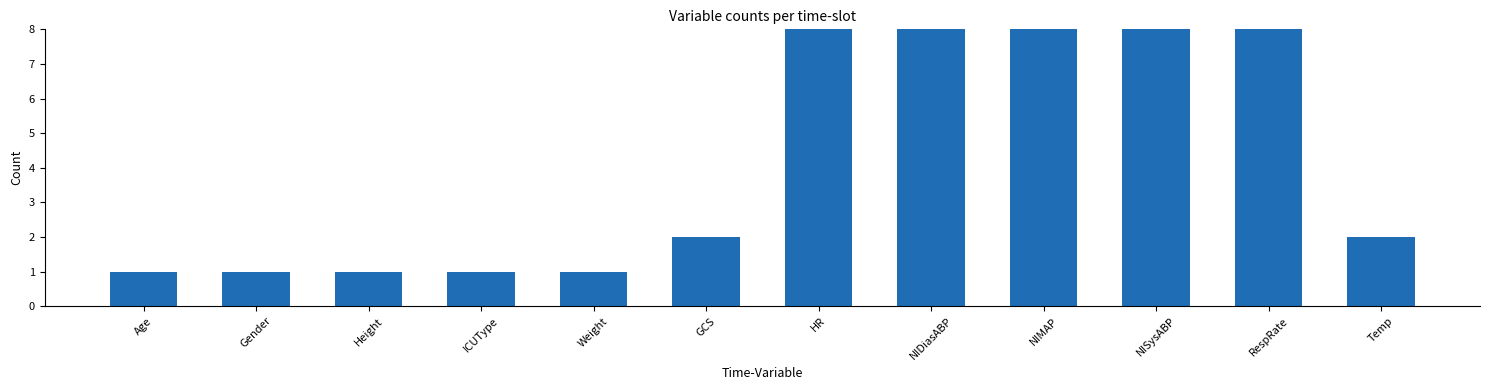

List the labels in order of value, smallest first.

Age, Gender, Height, ICUType, Weight, GCS, Temp, NIMAP, NIDiasABP, NISysABP, HR, RespRate